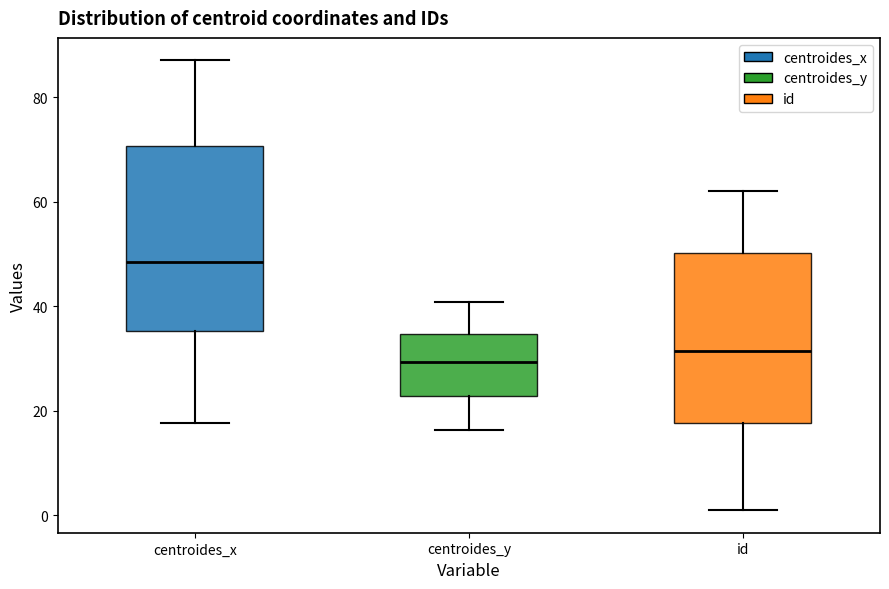

Reading left to right, transcribe this box plot: for each box, give where its median line is, the range the box spans, and where its two whiskers end, as read against the y-axis. The values are not printed on the chart, so give them approximately, as read against the axis.

centroides_x: median 48, box 36 to 70, whiskers 18 to 88
centroides_y: median 30, box 22 to 34, whiskers 16 to 40
id: median 32, box 18 to 50, whiskers 2 to 62